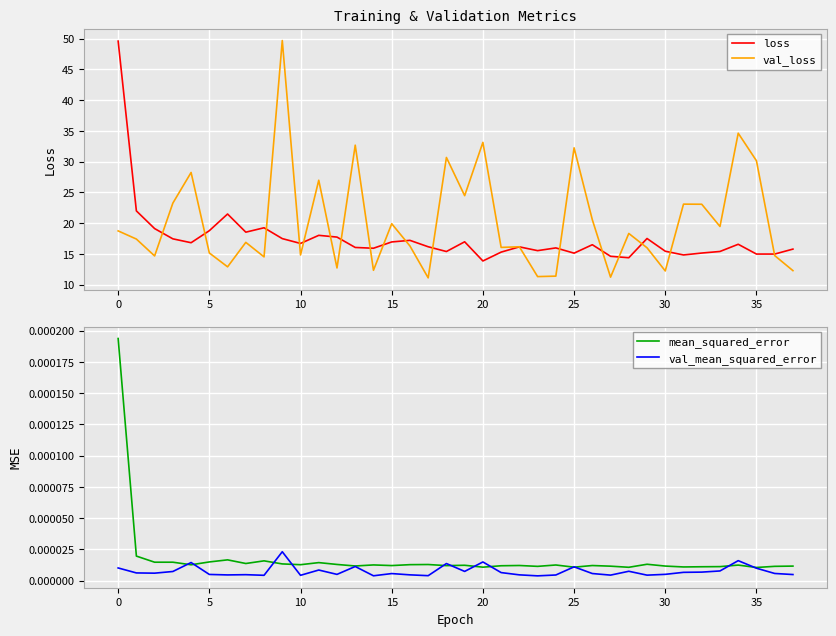

True or false: loss has a value of 7.1 at 20.

False